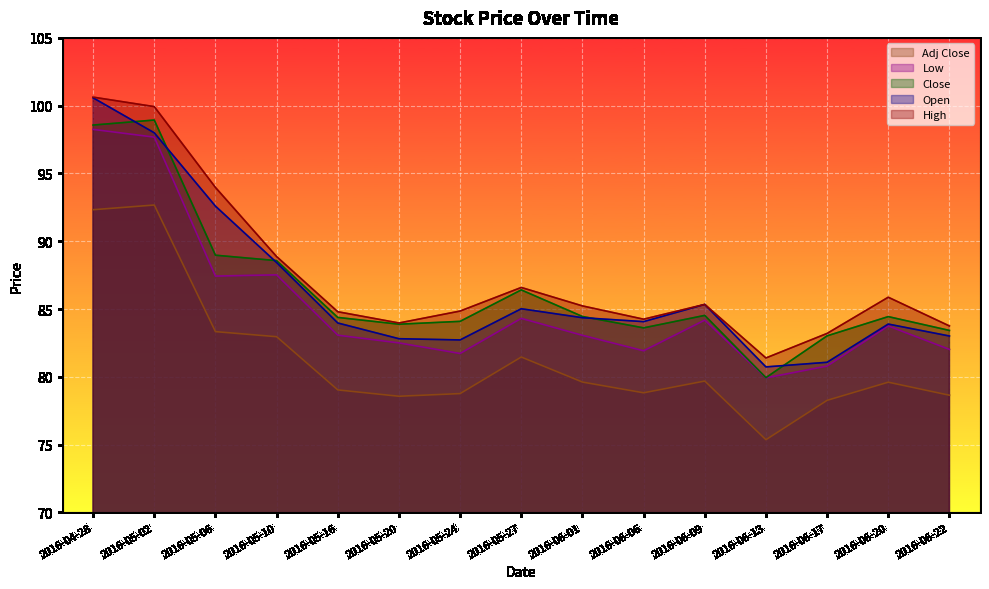

Which label corresponds to the largest value in the chart?

2016-04-28